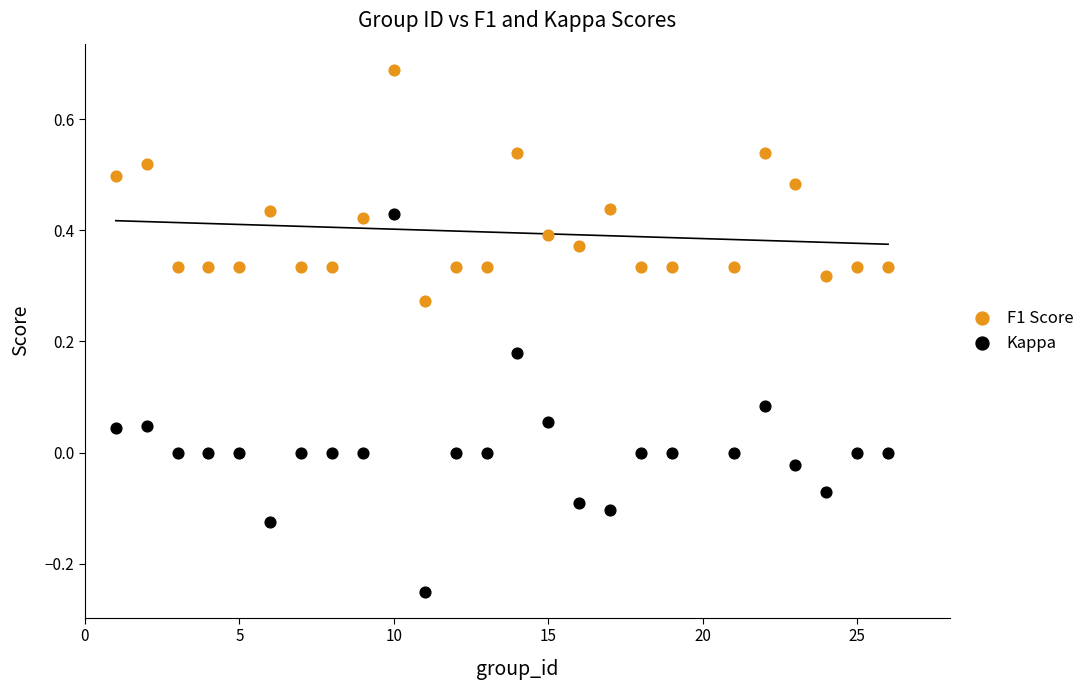

What is the X range (max minus min) for the scatter plot?

25.0